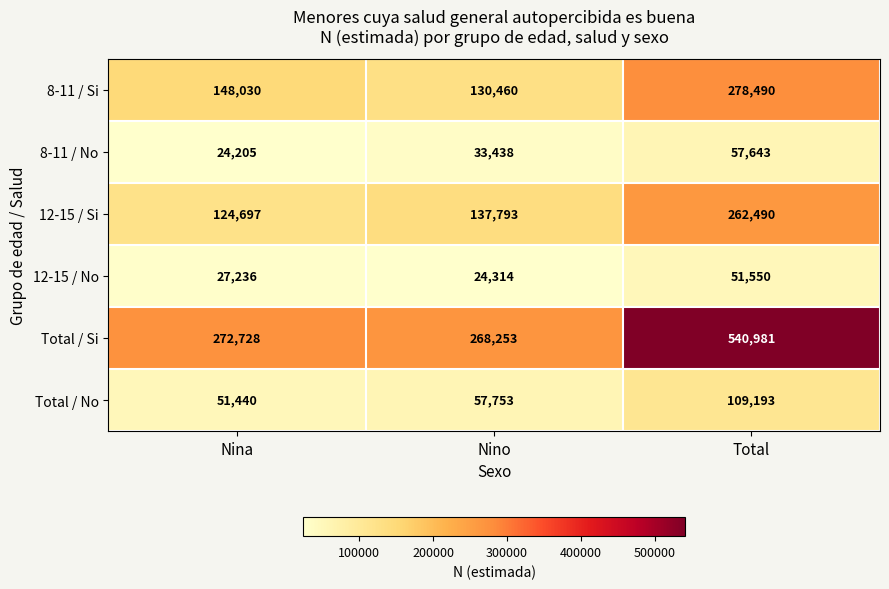

How many data points does each series have?

3